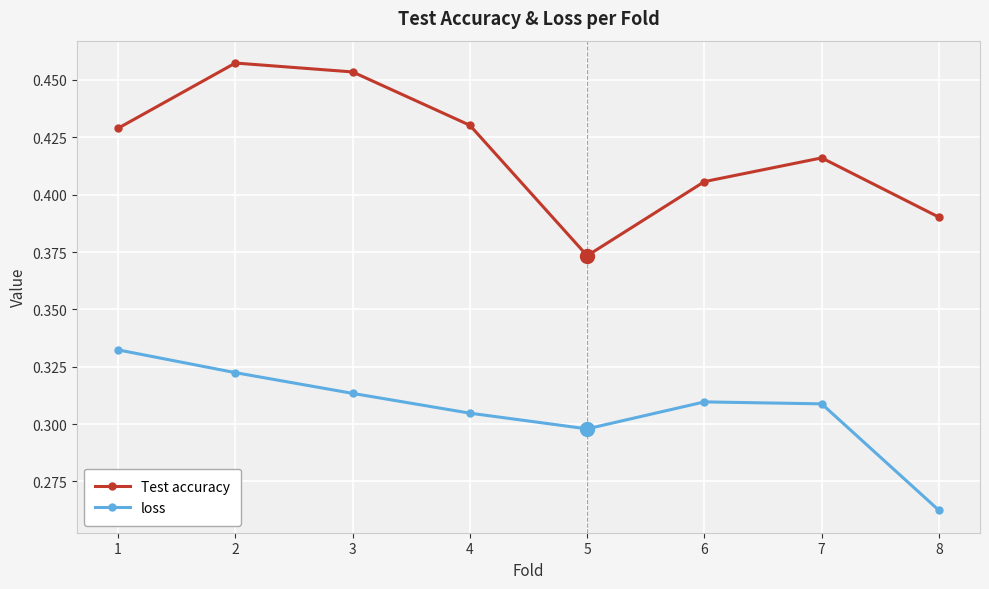

Where is the first local minimum for Test accuracy?

5